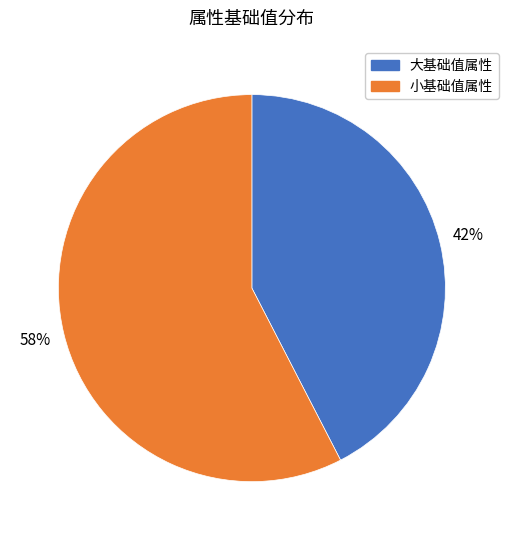

Combined, do 小基础值属性 and 大基础值属性 account for over 50%?

Yes